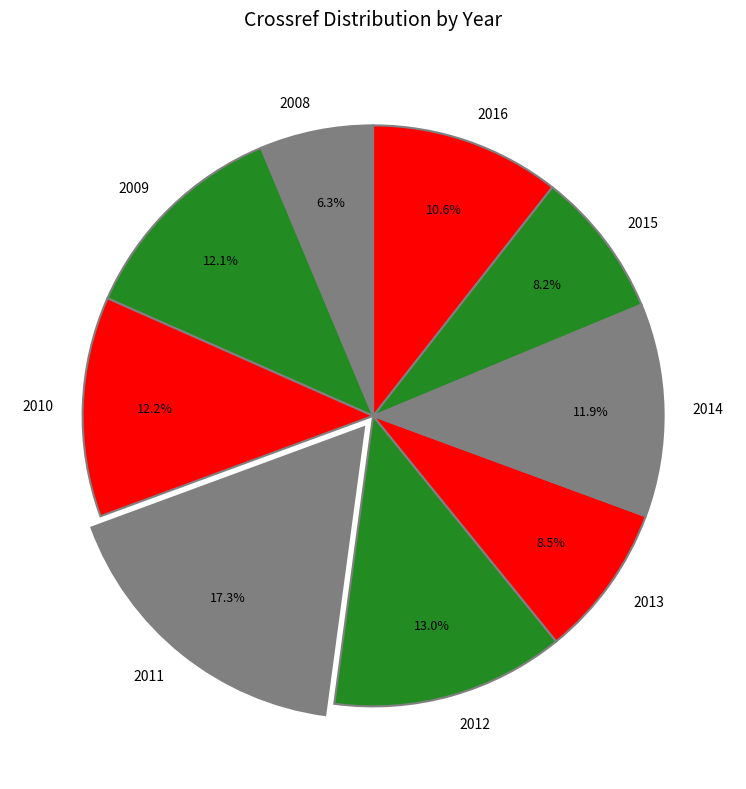

To the nearest percent, what is the difference between the 2013 and 2012 slice percentages?

4%